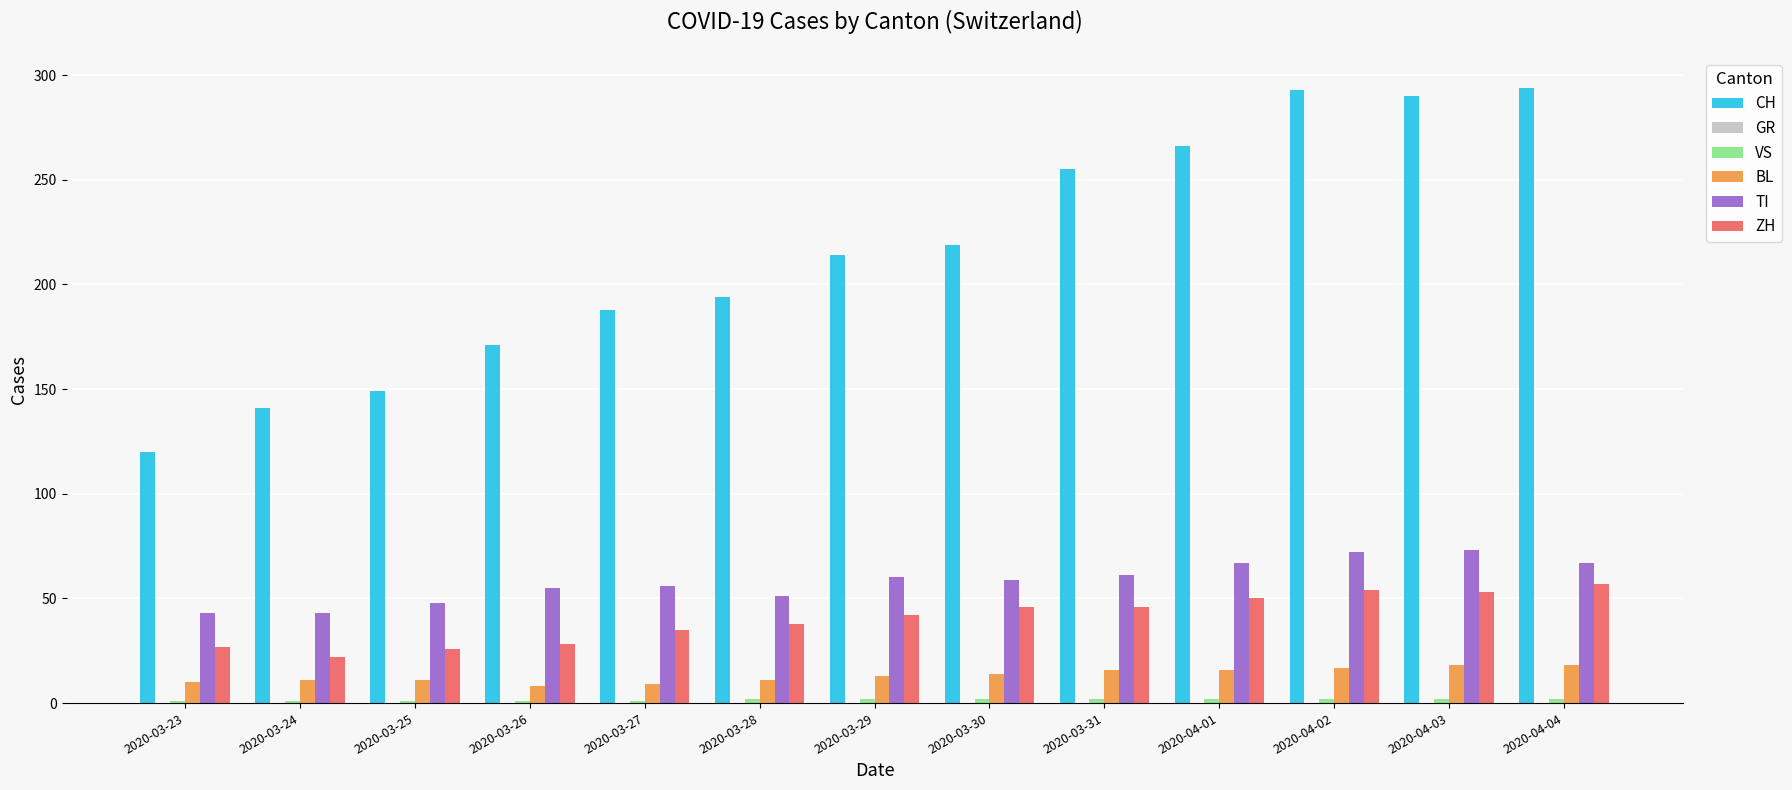

What is the difference between the highest and lowest values at 2020-03-28?

192